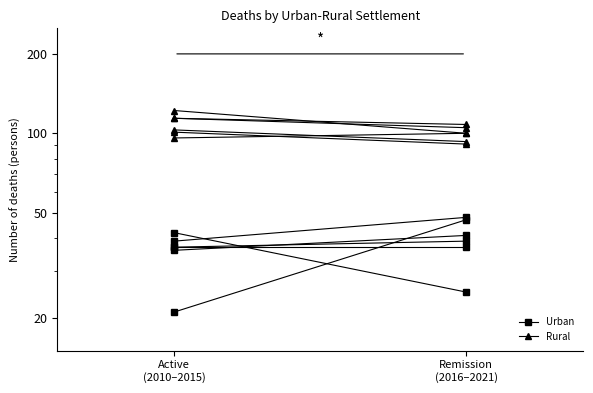

Which label corresponds to the largest value in the chart?

Active
(2010–2015)